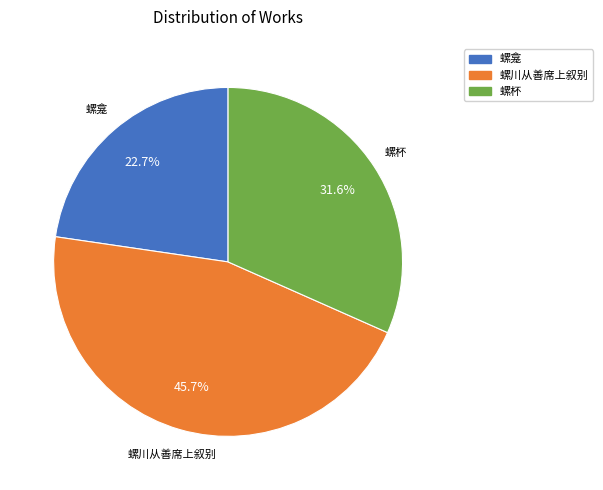

Is there any slice that represents more than half of the pie?

No